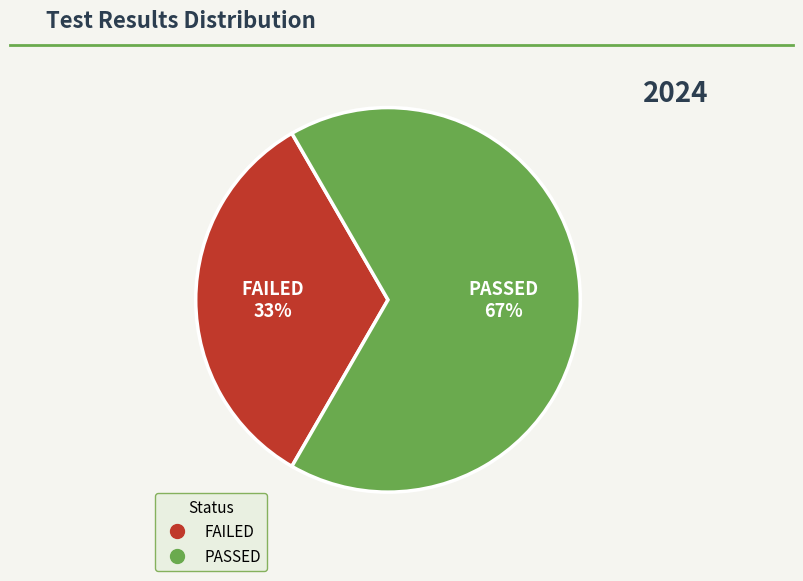

To the nearest percent, what is the average slice percentage?

50%